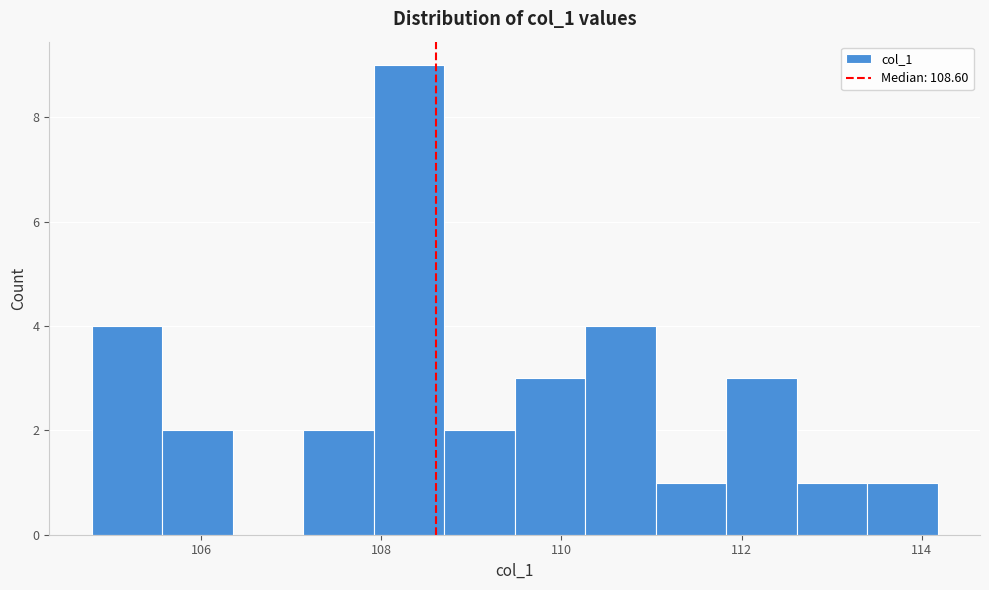

Read against the x-axis, roughly where is the centre of the tallest bar?

108.4